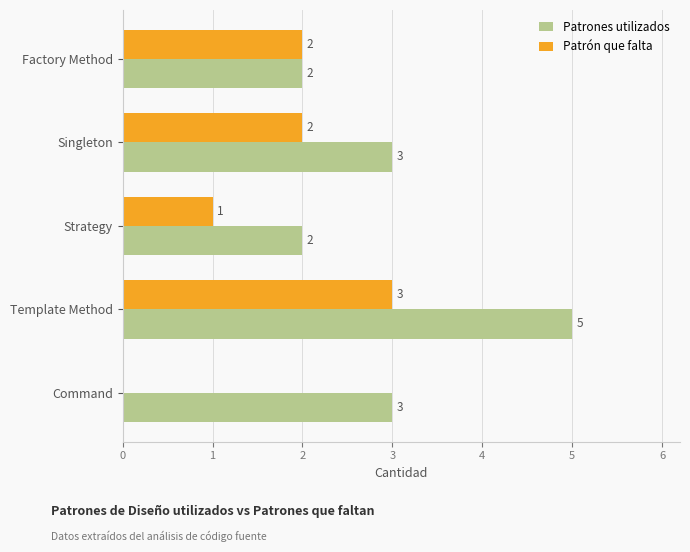

Where is Patrón que falta nearest to the value 1?

Strategy